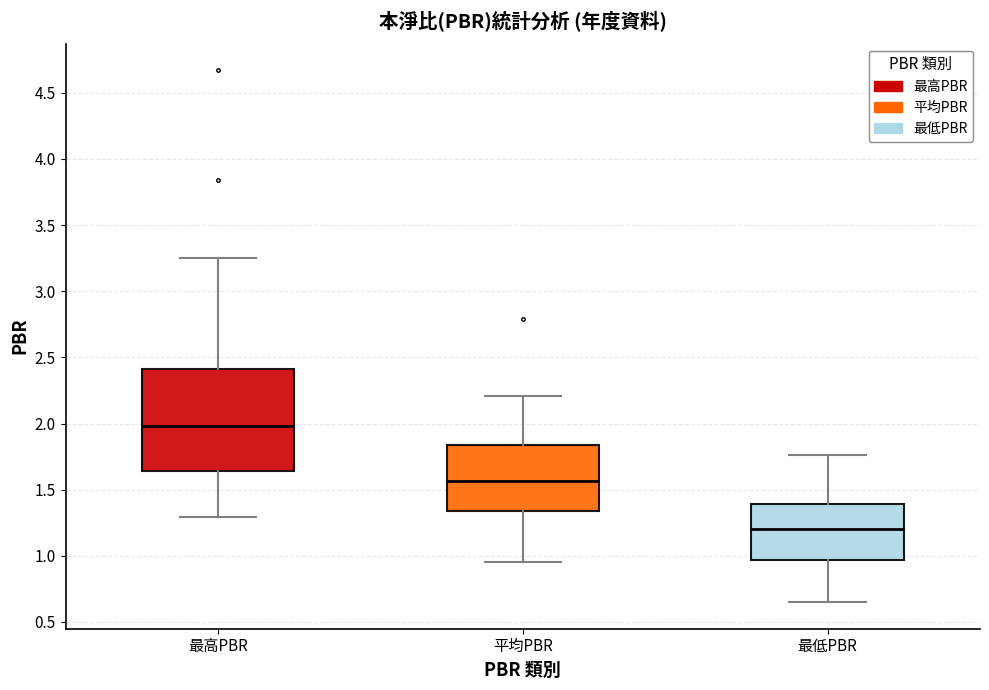

Which box has the highest median line?

最高PBR